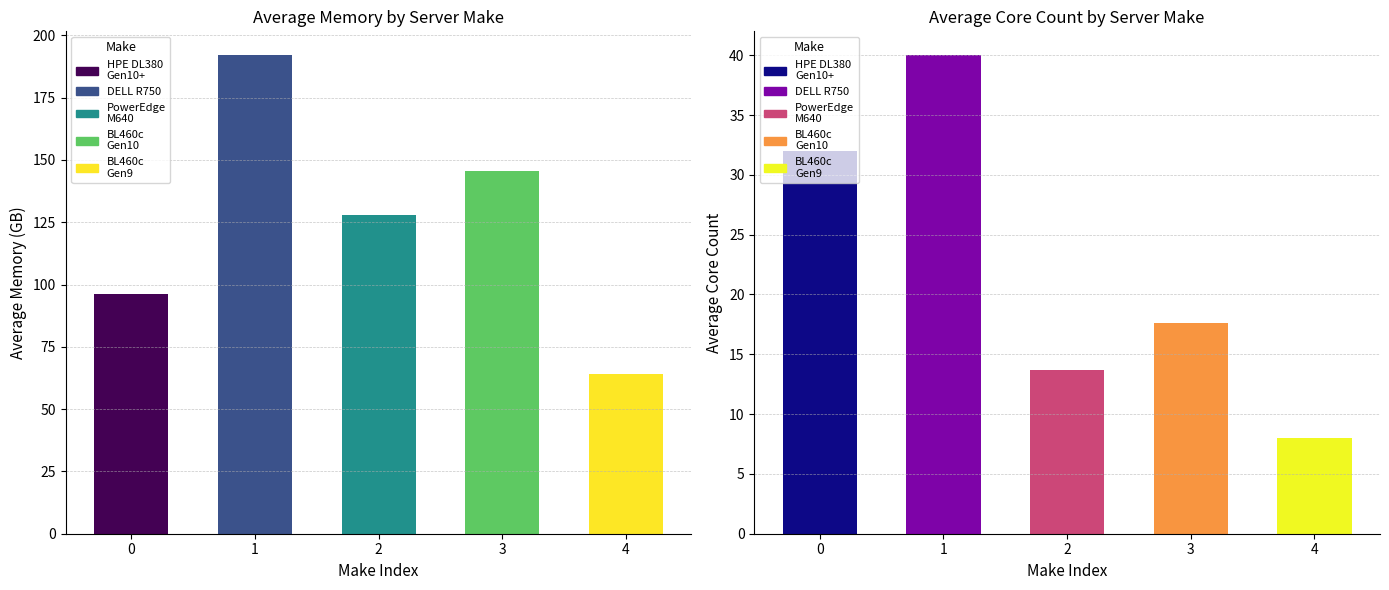

True or false: avg_core has a value of 11.0 at ProLiant BL460c Gen9.

False